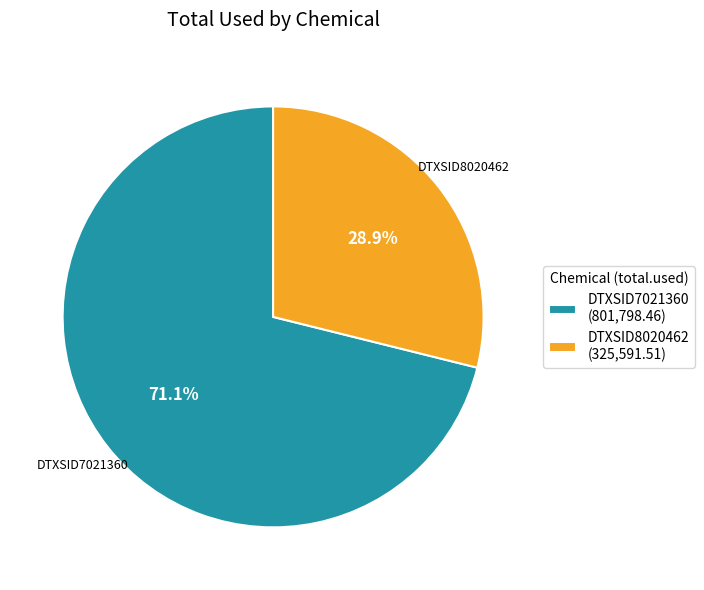

Is it true that DTXSID8020462 is 17% of the pie?

False